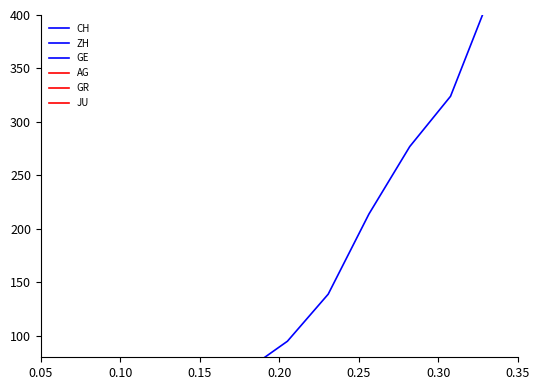

How many values in the ZH series exceed 326?

19